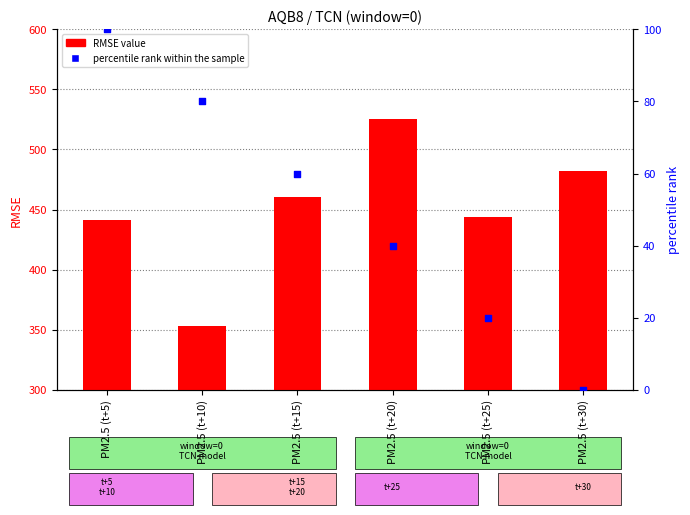

At which category is the sum across all series the highest?

PM2.5 (t+20)